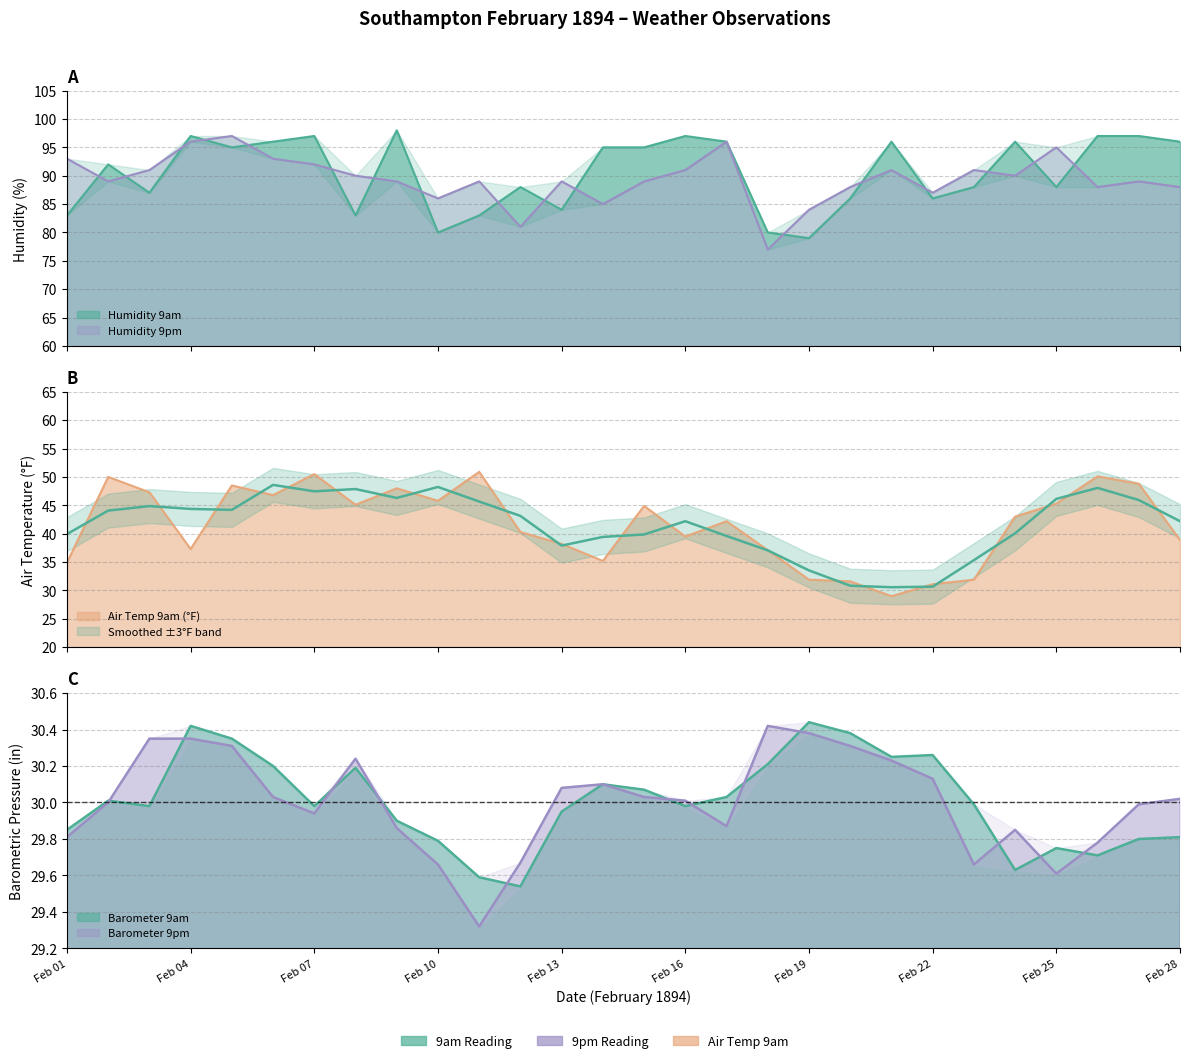

Is it true that Humidity 9pm equals 88.0 at 26?

True